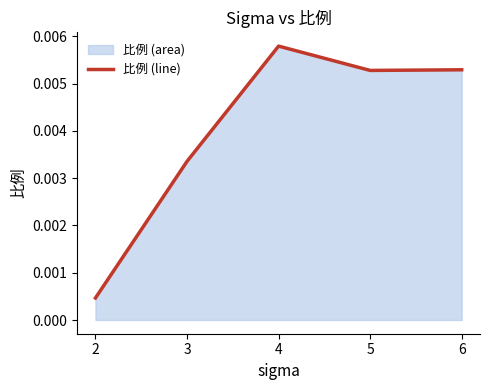

True or false: the data has more than 2 interior local peaks.

False